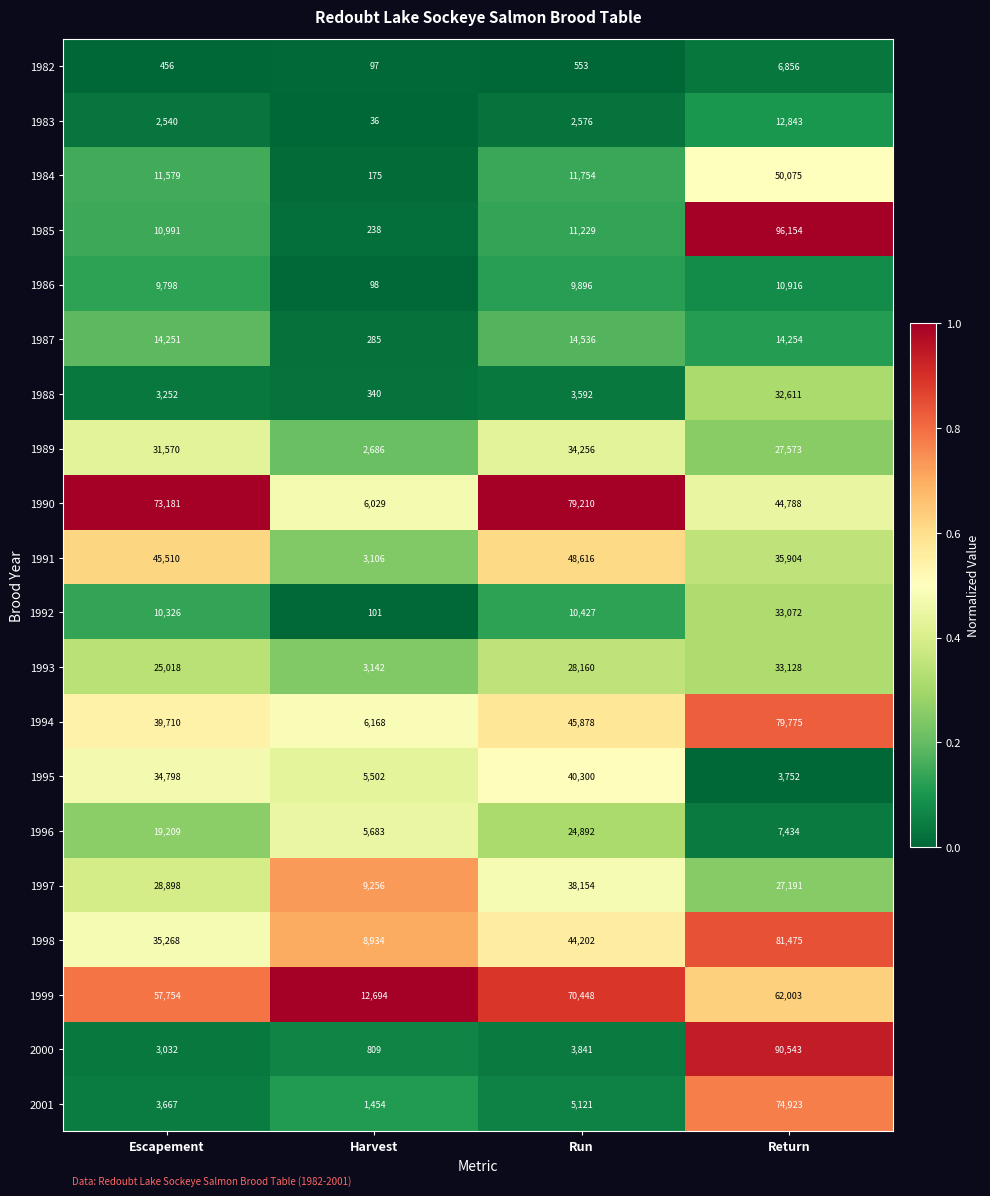

At how many categories does at least one series exceed 33325?

3